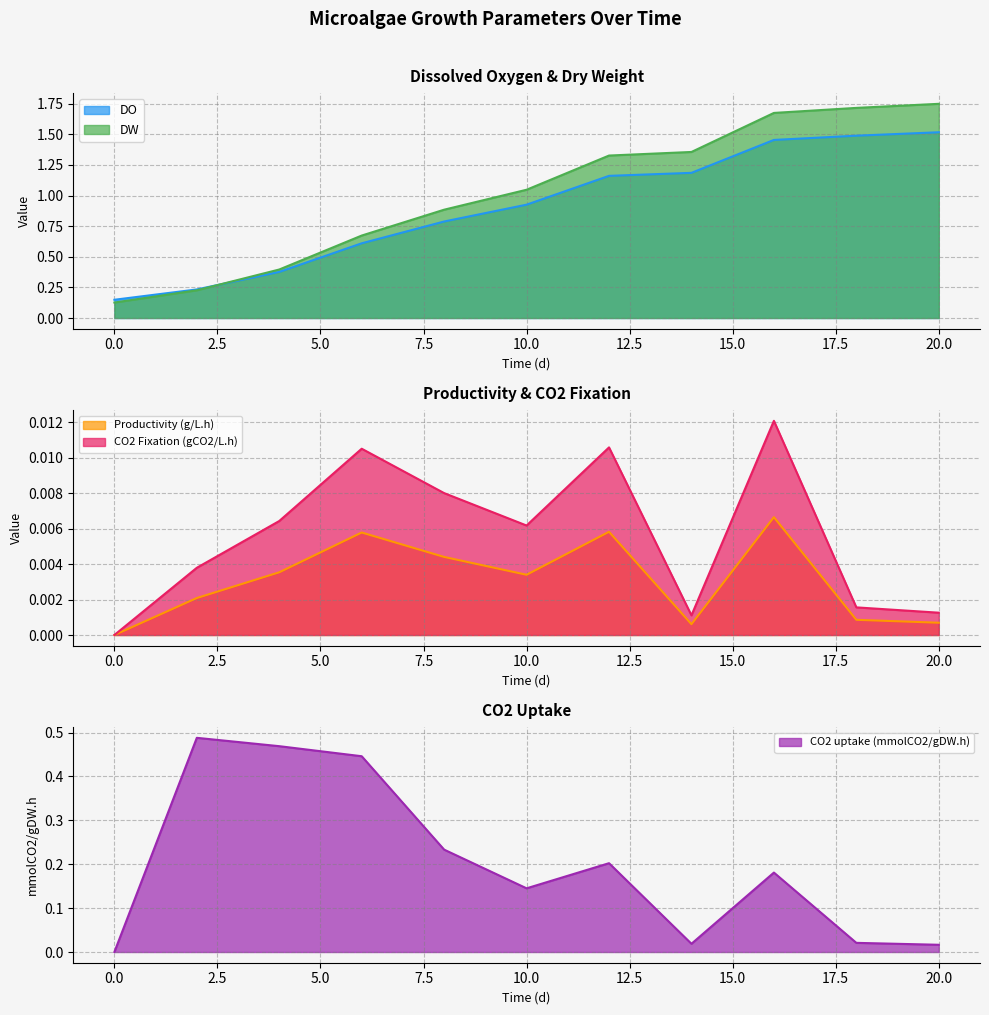

What is the difference between the second highest and minimum values in the DO series?

1.6